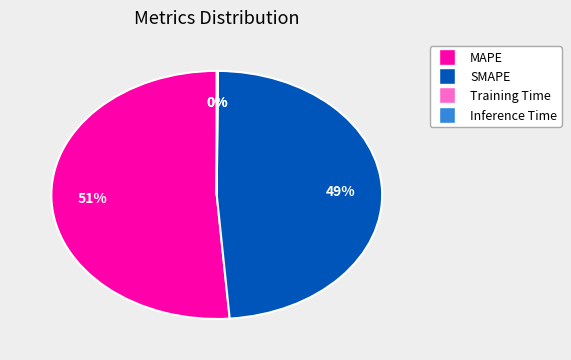

Is there a majority slice in this chart?

Yes